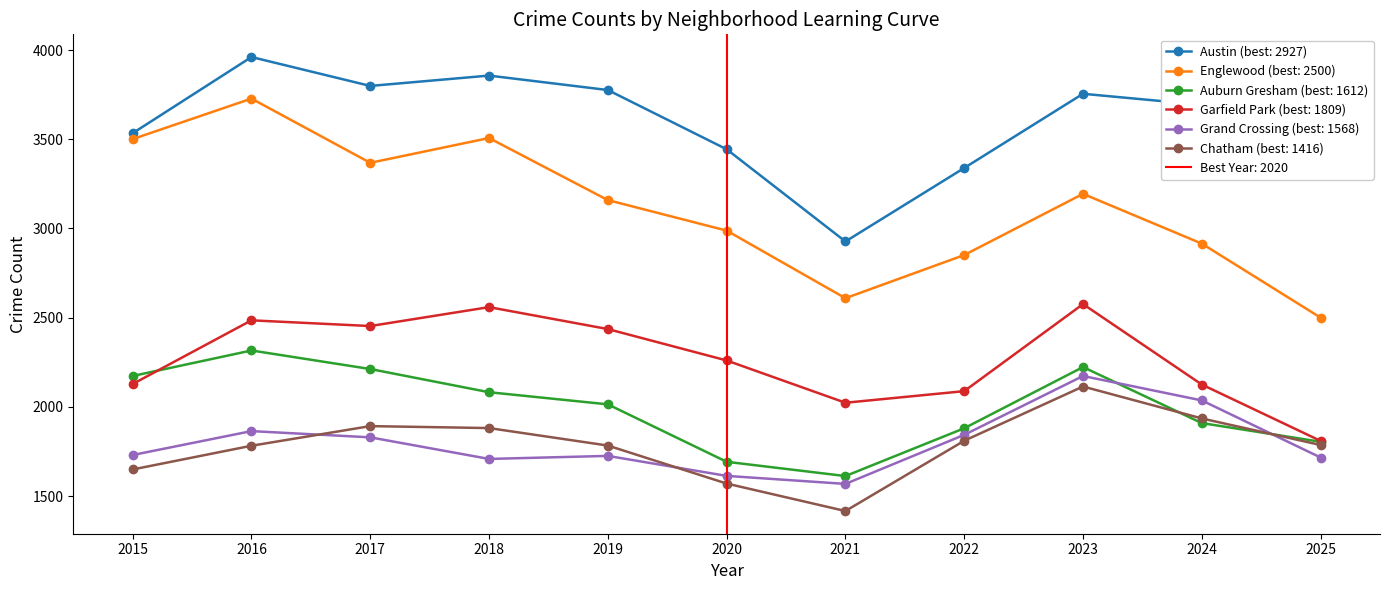

At which label does Grand Crossing first exceed 1730?

2016